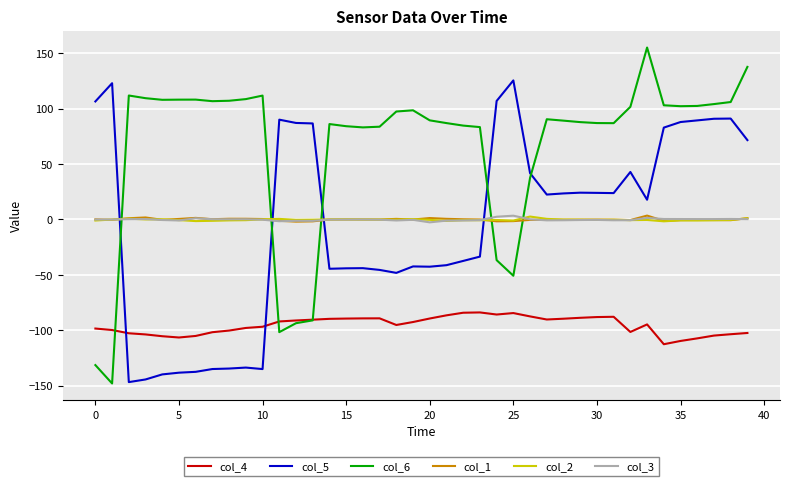

Which series has the widest spread of values?

col_6